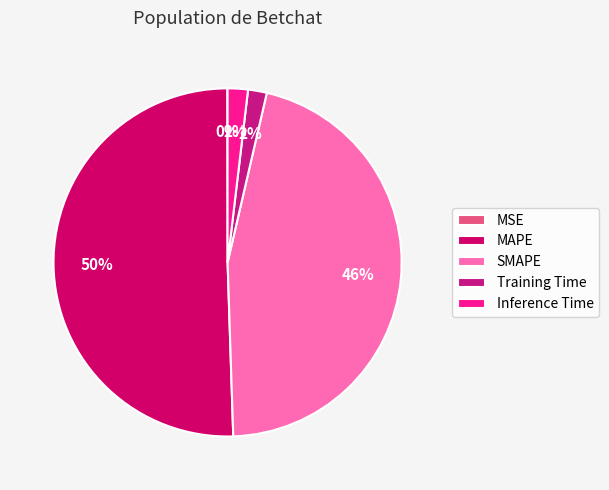

To the nearest percent, what is the difference between the largest and smallest slice percentages?

50%